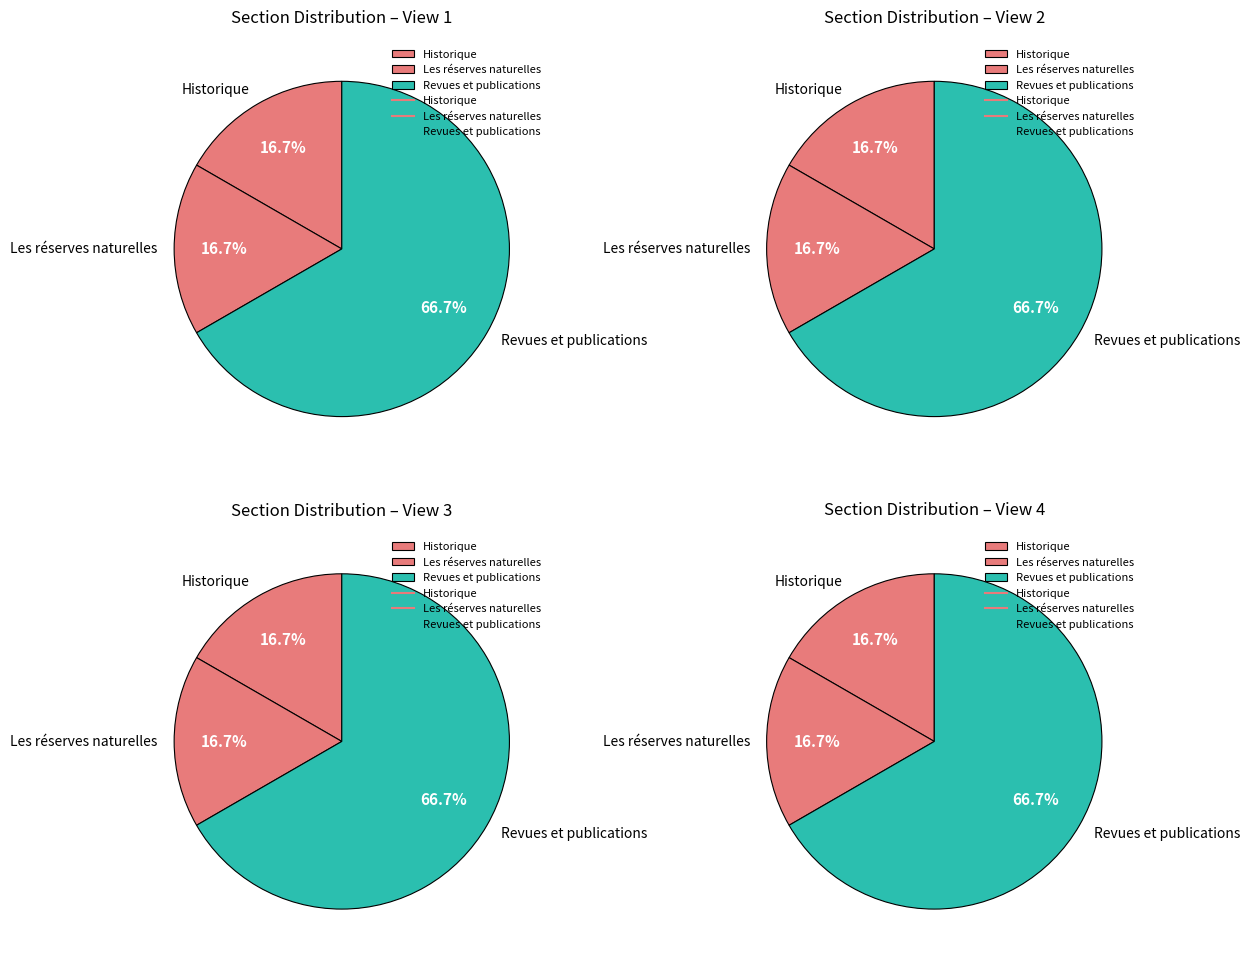

How many slices are in this pie chart?

3